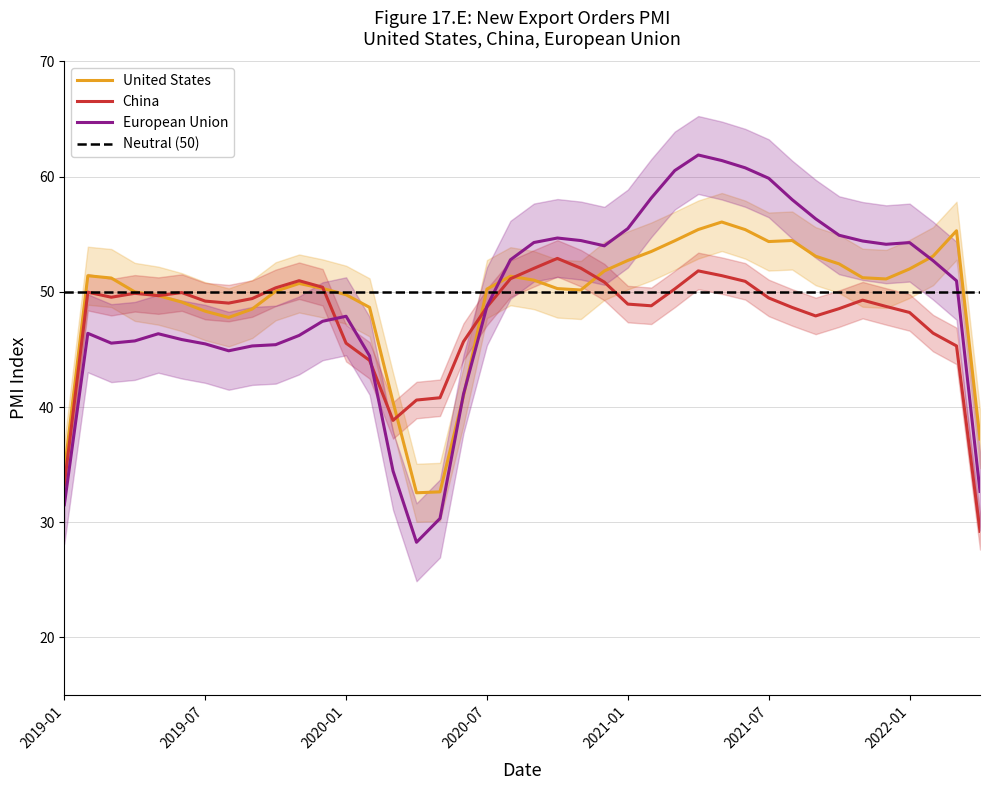

The value of China at 20 is 52.0. True or false?

True